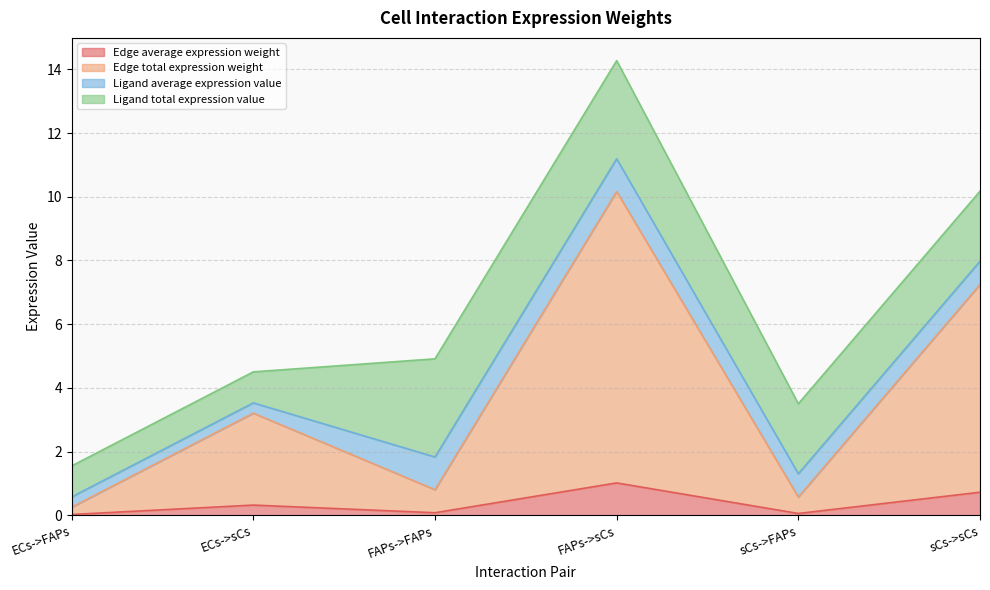

At which category is the sum across all series the highest?

FAPs->sCs